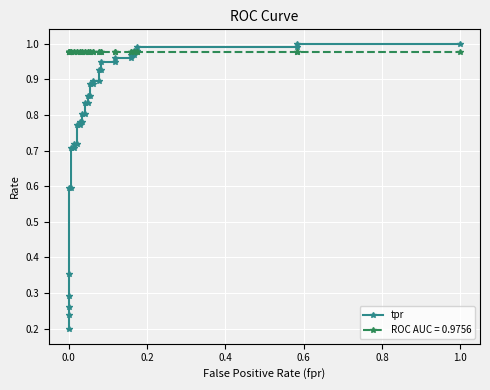

Read the value at 1.0.

1.0